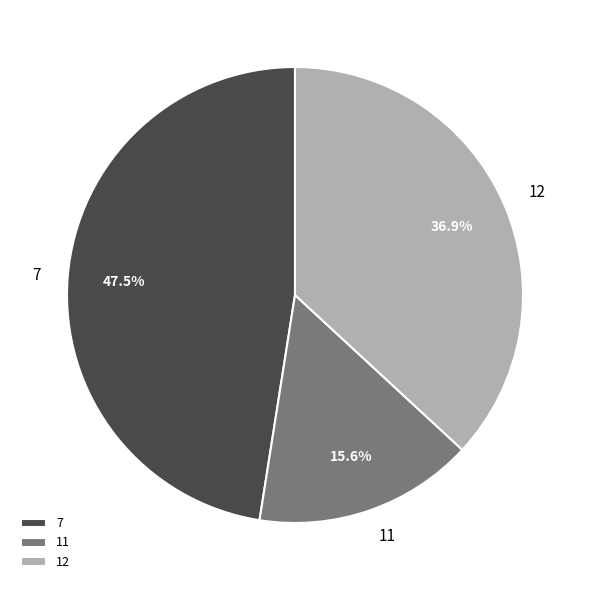

Combined, do 7 and 11 account for over 50%?

Yes